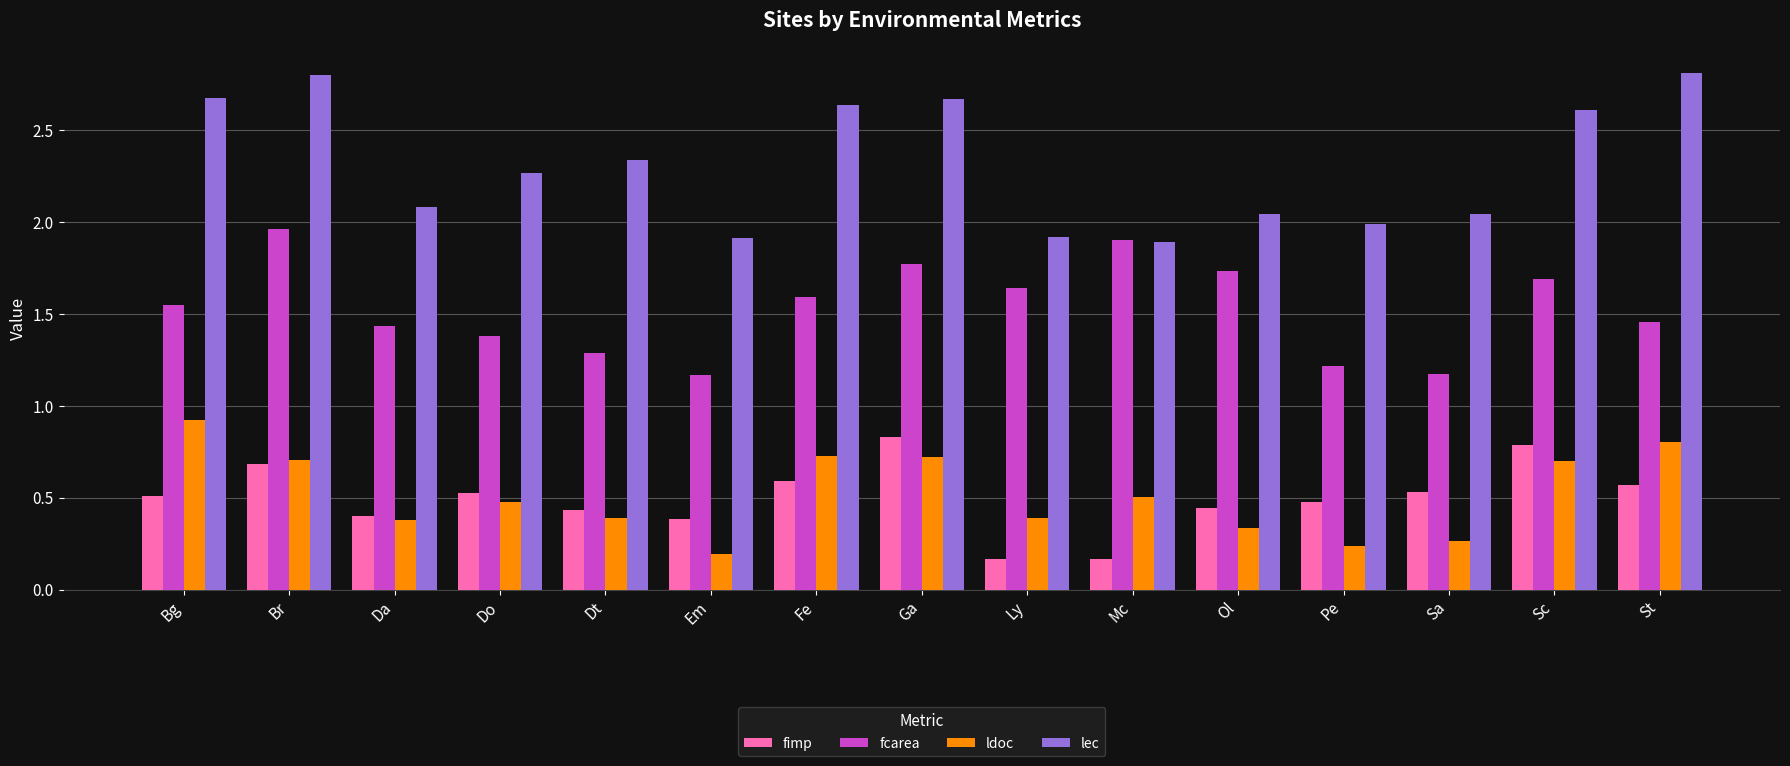

The value of fimp at Em is 0.2. True or false?

False